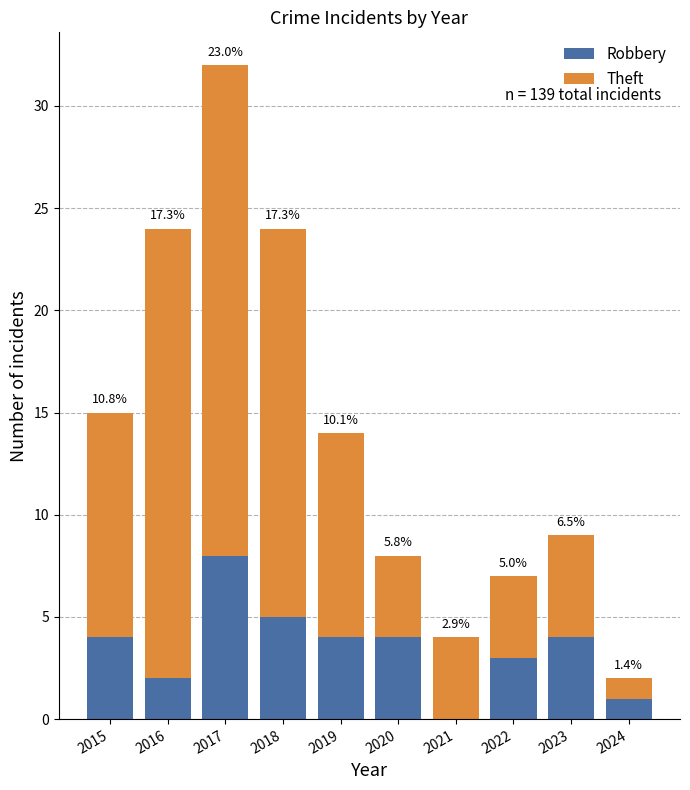

At 2020, list the series in order from largest to smallest.

Robbery, Theft